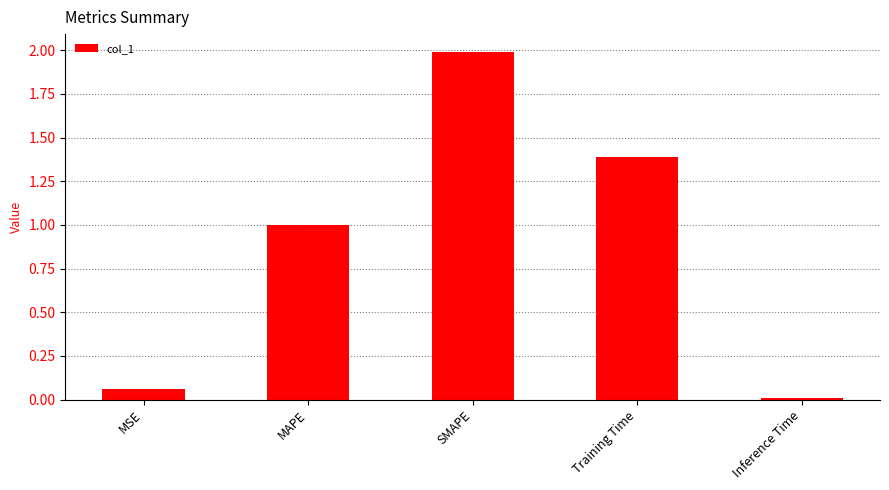

How many series are shown in this chart?

1